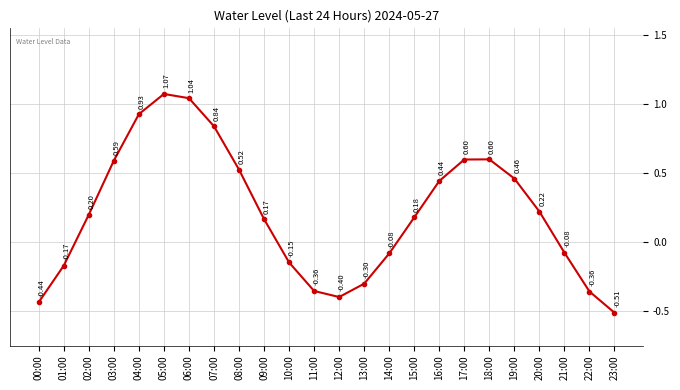

How many interior local peaks (higher than both neighbors) does the data have?

2